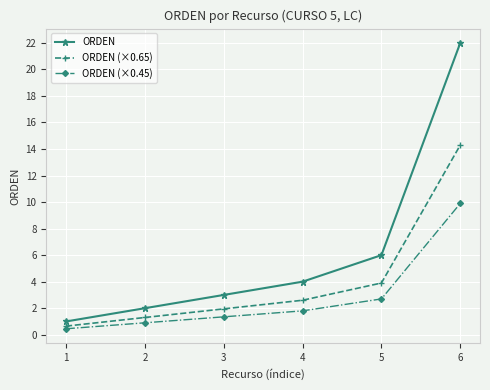

List the series in order of their overall mean, lowest first.

ORDEN (×0.45), ORDEN (×0.65), ORDEN